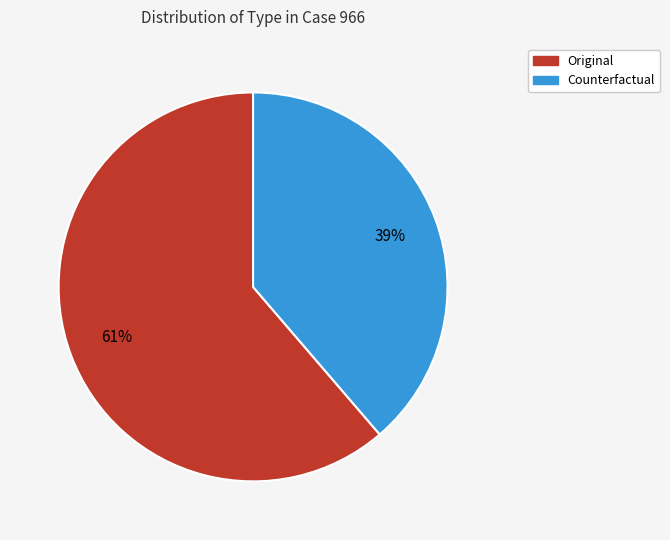

Between Original and Counterfactual, which is larger?

Original